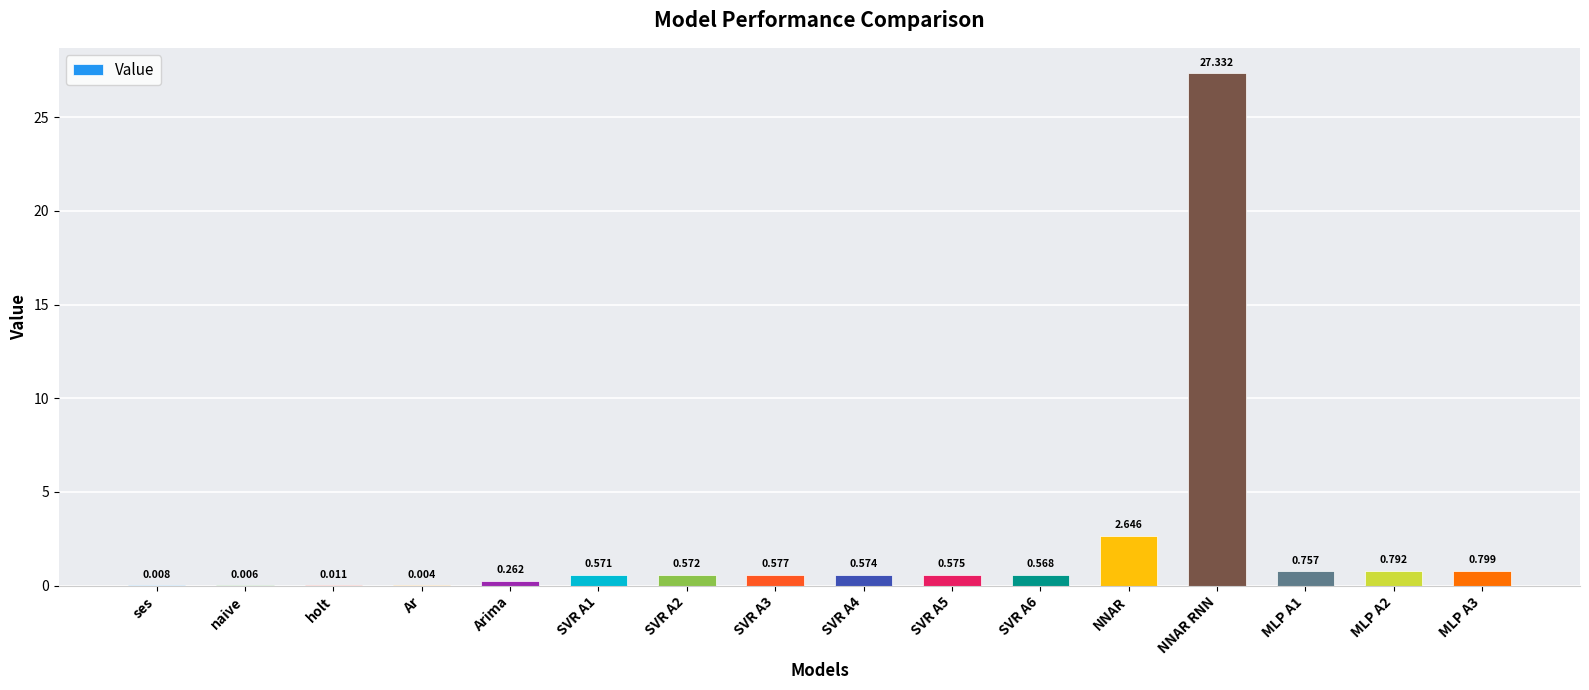

At which label is the value closest to 13?

NNAR